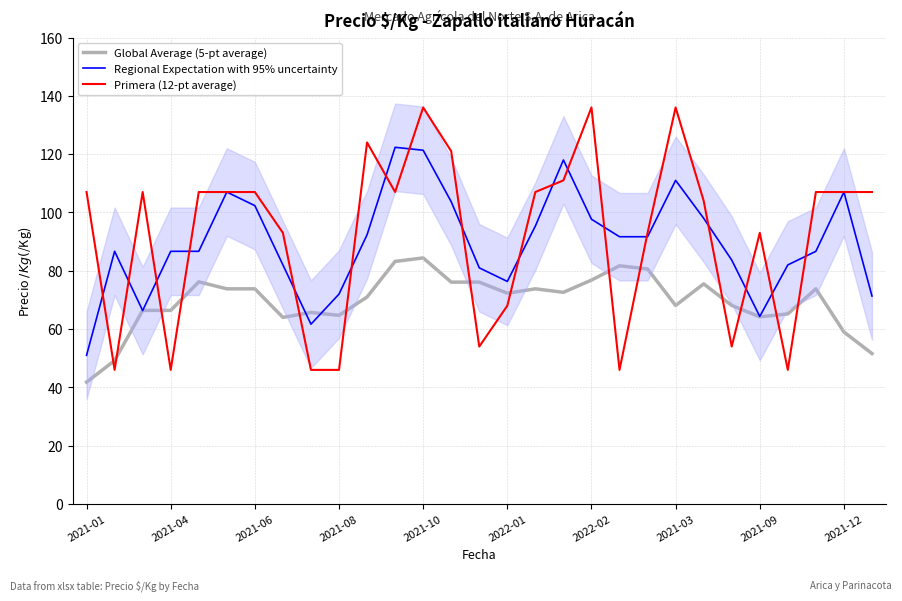

What are all the series names shown in the legend?

Global Average (5-pt average), Regional Expectation with 95% uncertainty, Primera (12-pt average)